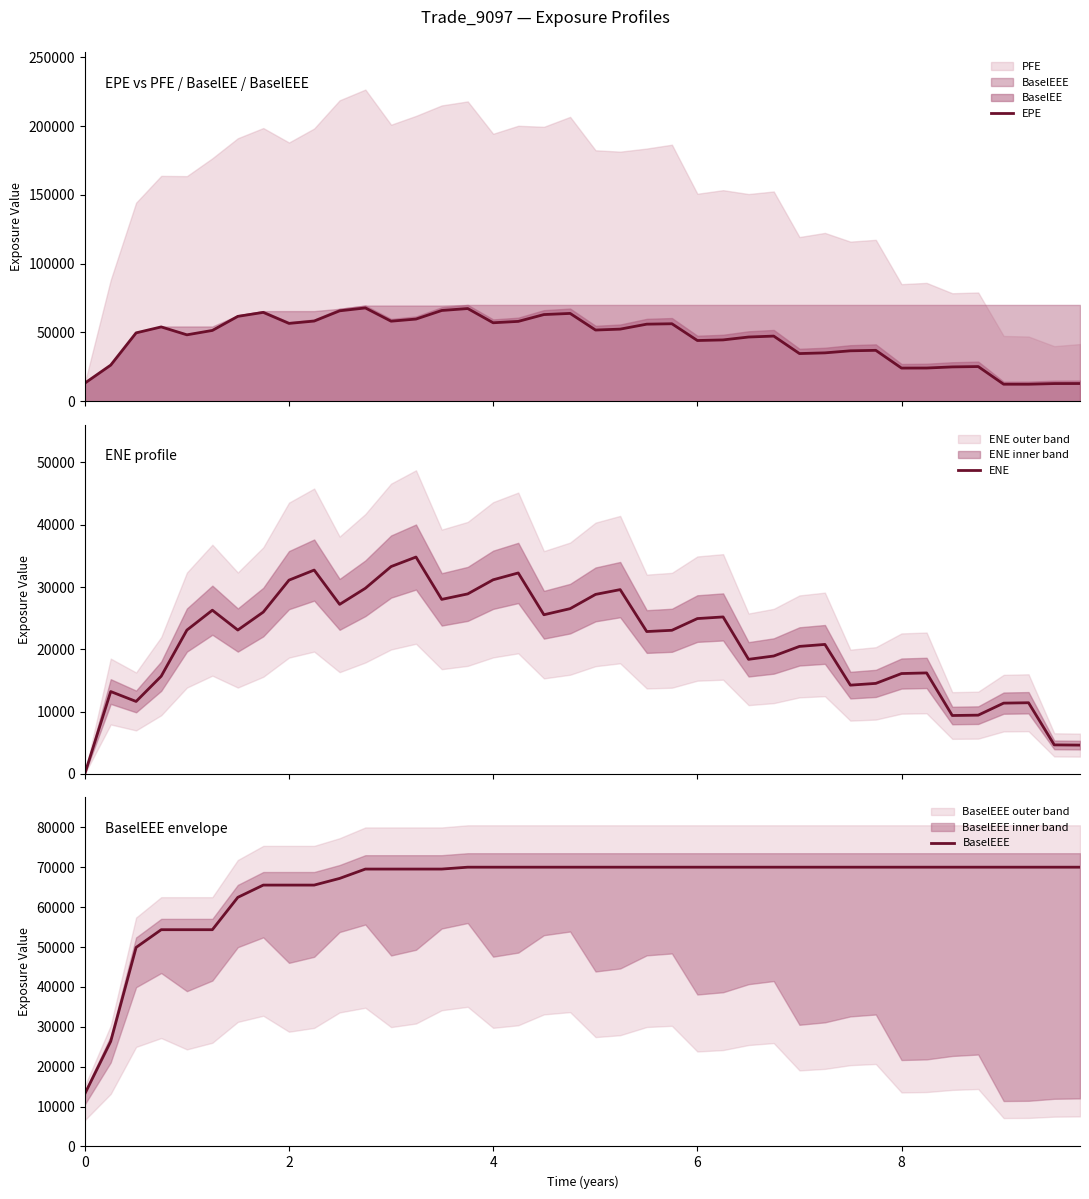

What is the lowest value of the EPE series?

12394.3